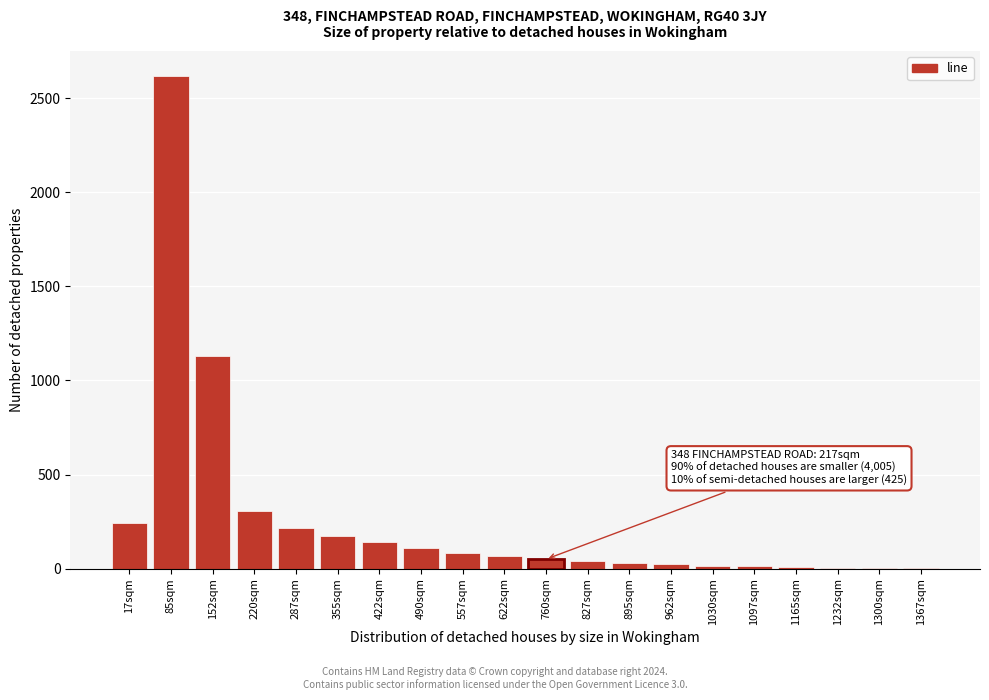

The value at 220sqm is 305. True or false?

True